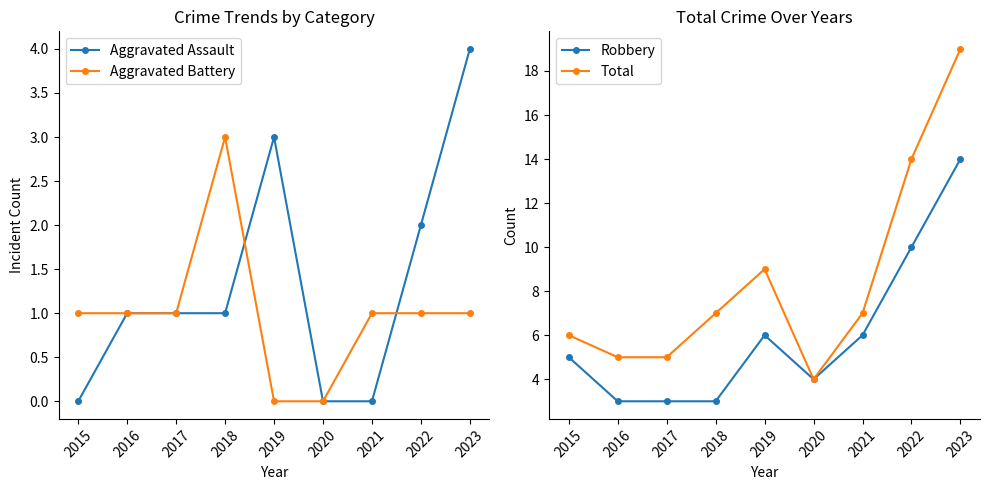

What is the value of the Aggravated Assault point at the 3rd from the left?

1